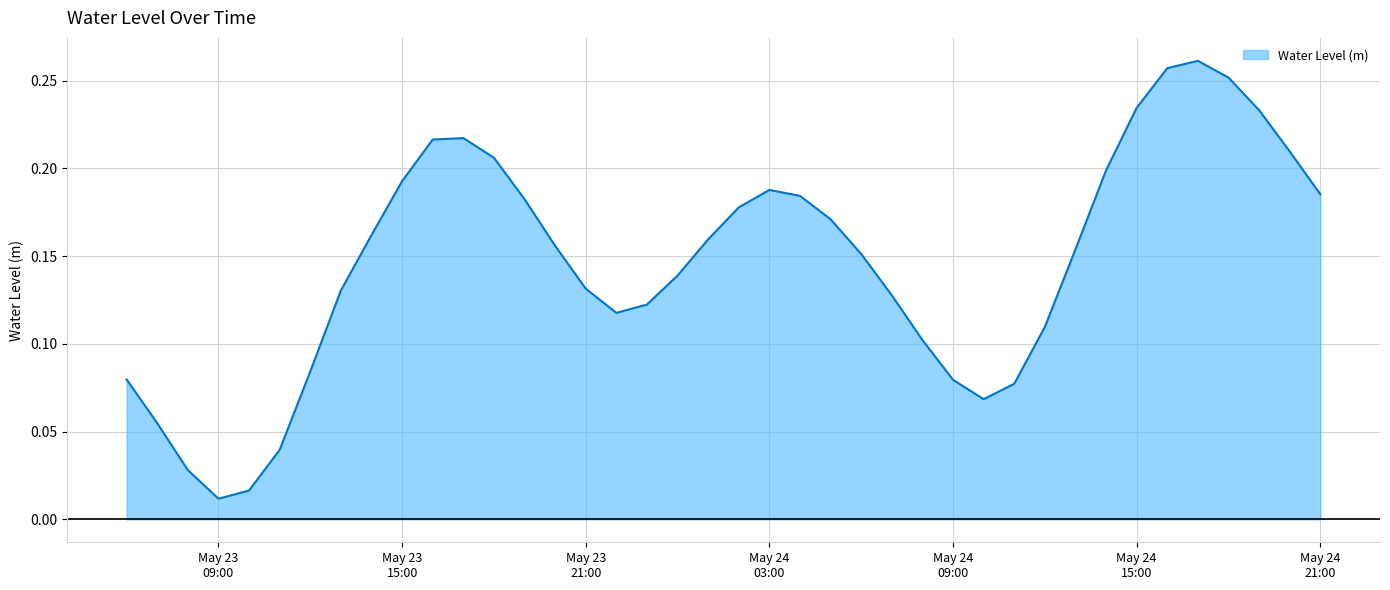

At which label is the value closest to 0?

May 23
09:00